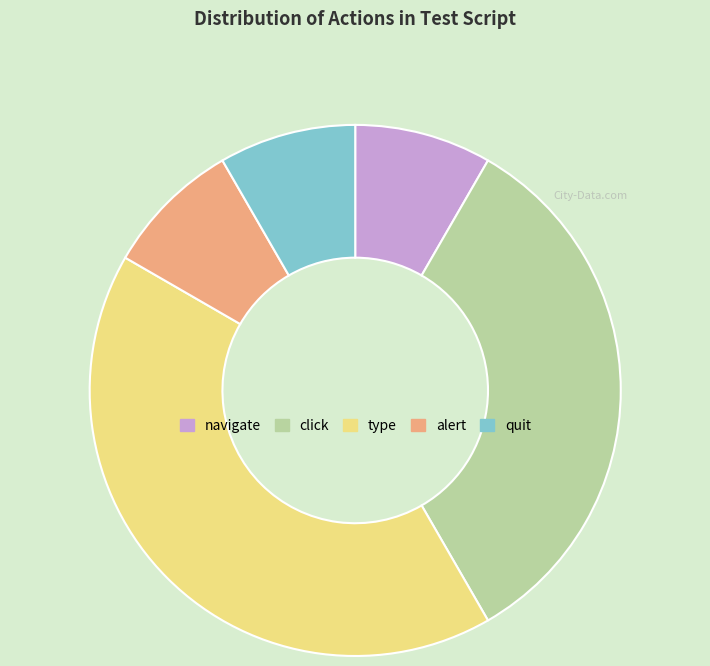

True or false: alert accounts for 8% of the total.

True